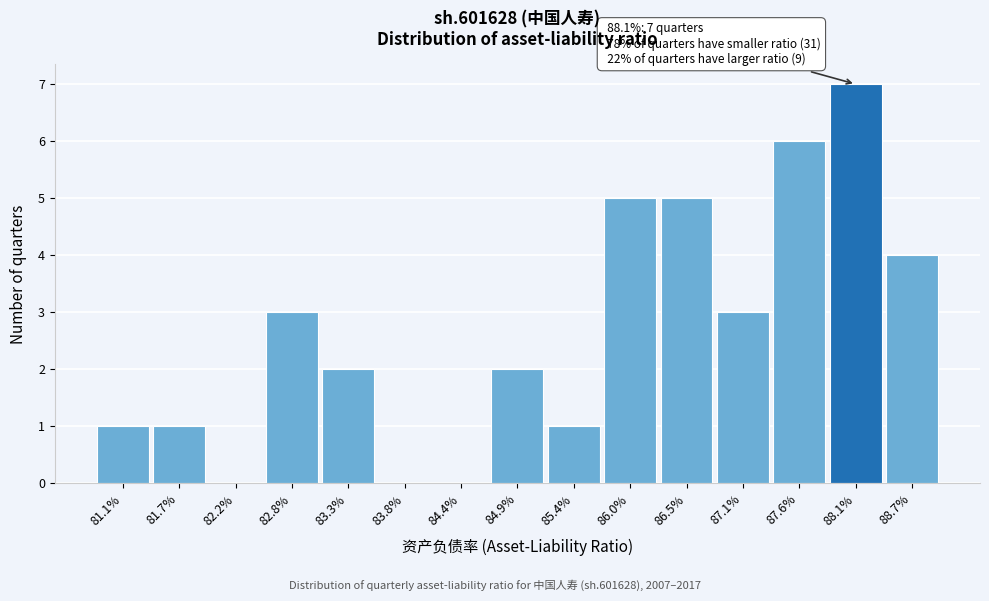

Reading left to right, transcribe all the data shown in this chart.

81.1%=1	81.7%=1	82.2%=0	82.8%=3	83.3%=2	83.8%=0	84.4%=0	84.9%=2	85.4%=1	86.0%=5	86.5%=5	87.1%=3	87.6%=6	88.1%=7	88.7%=4